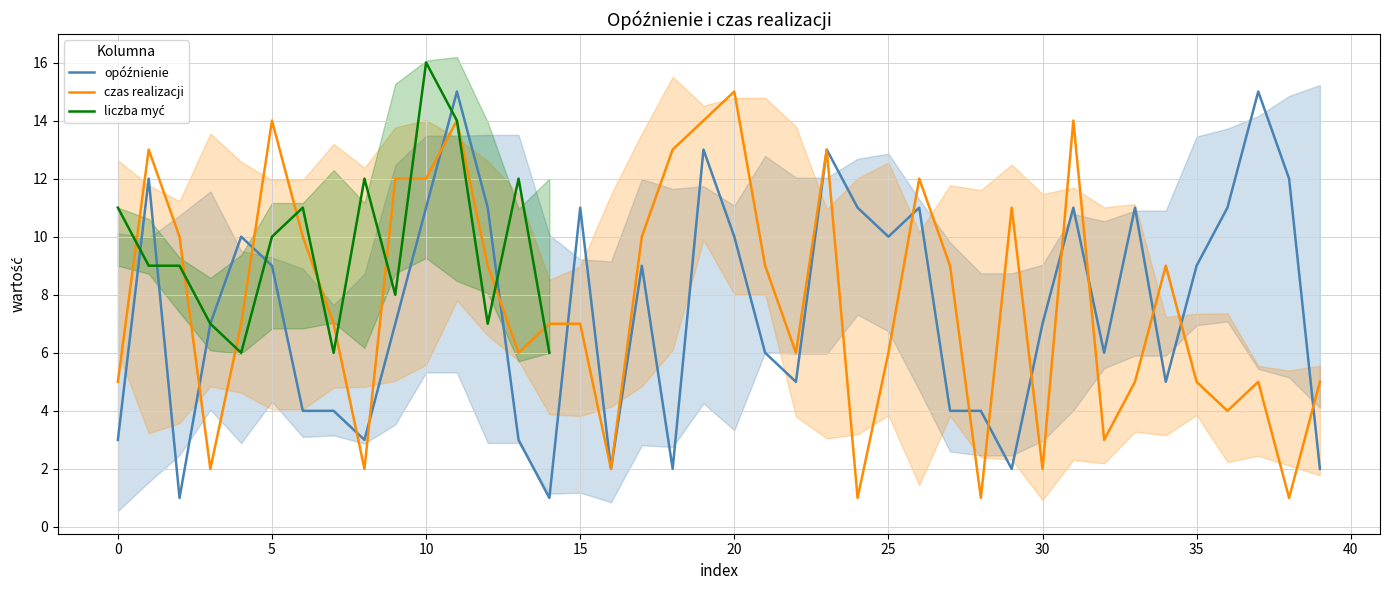

True or false: czas realizacji has a value of 10 at 15.

False